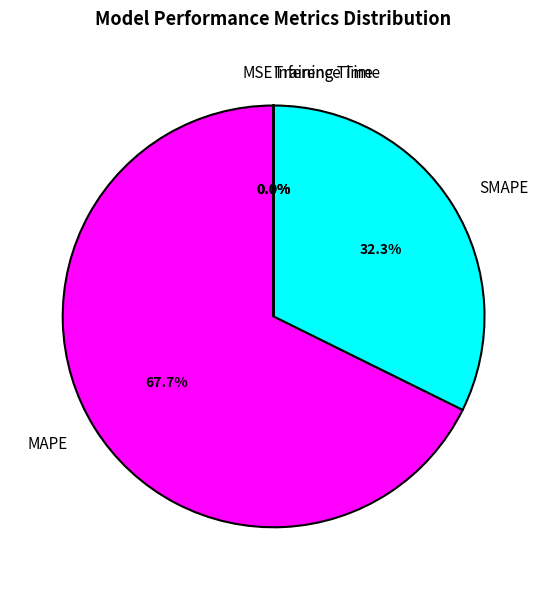

To the nearest percent, what is the difference between the MAPE and SMAPE slice percentages?

35%